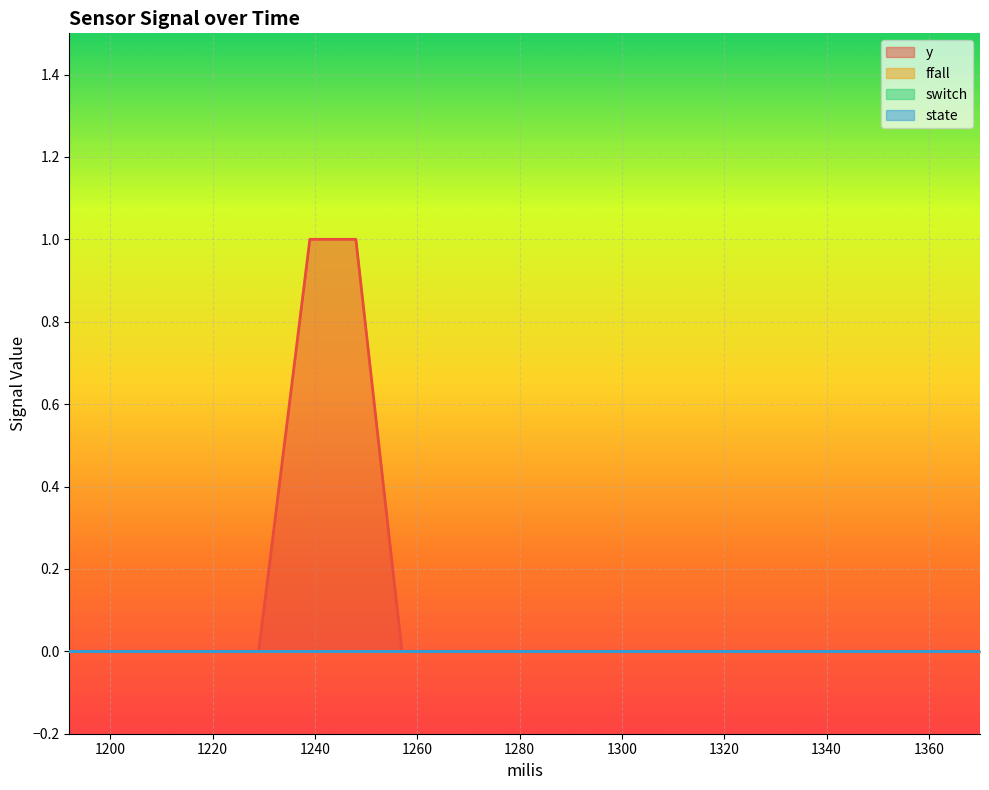

True or false: switch has more than 2 interior local peaks.

False